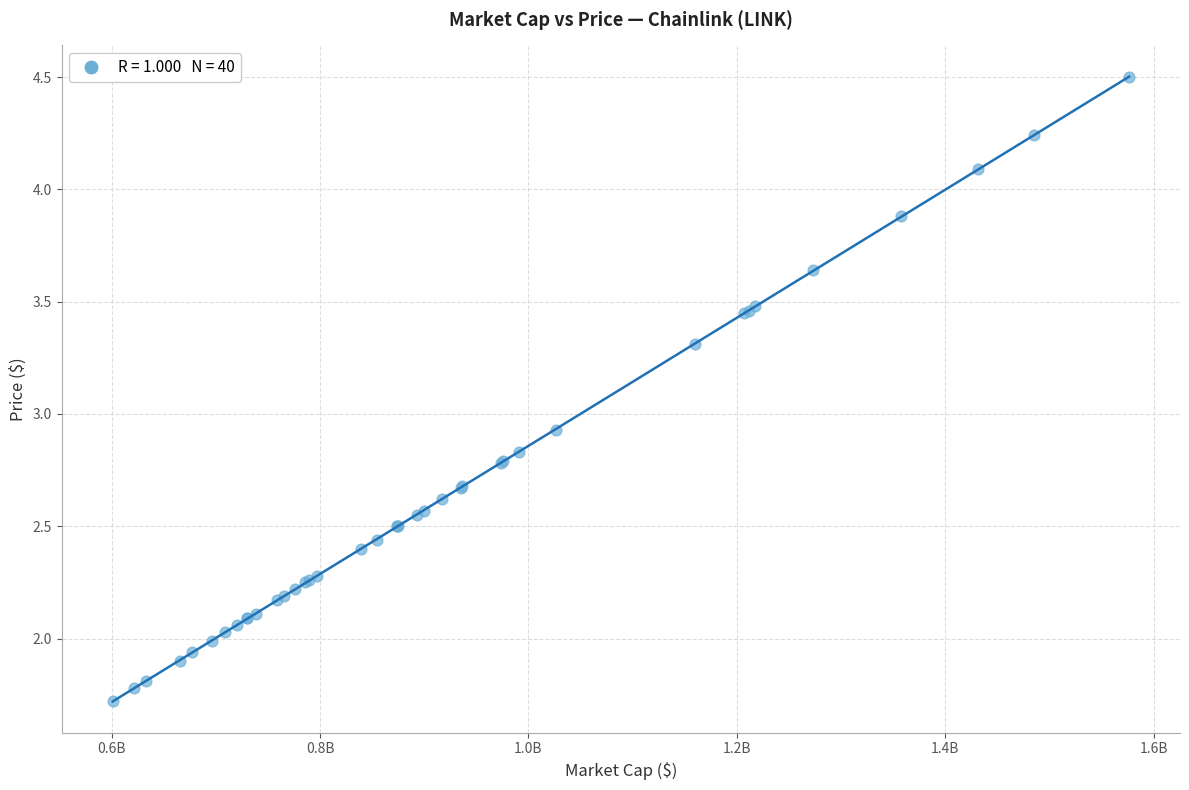

What Y value in the scatter plot is closest to 3?

2.9